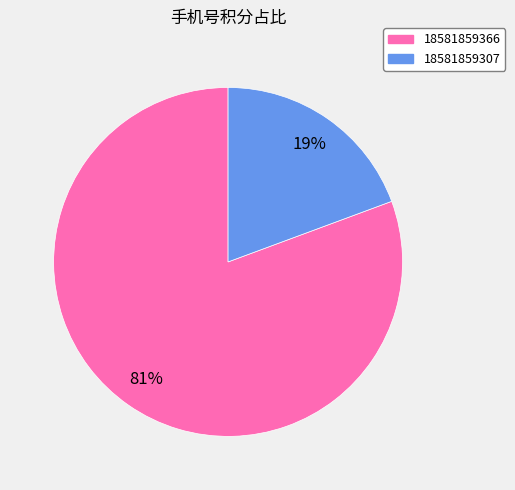

Rank the categories by value from highest to lowest.

18581859366, 18581859307